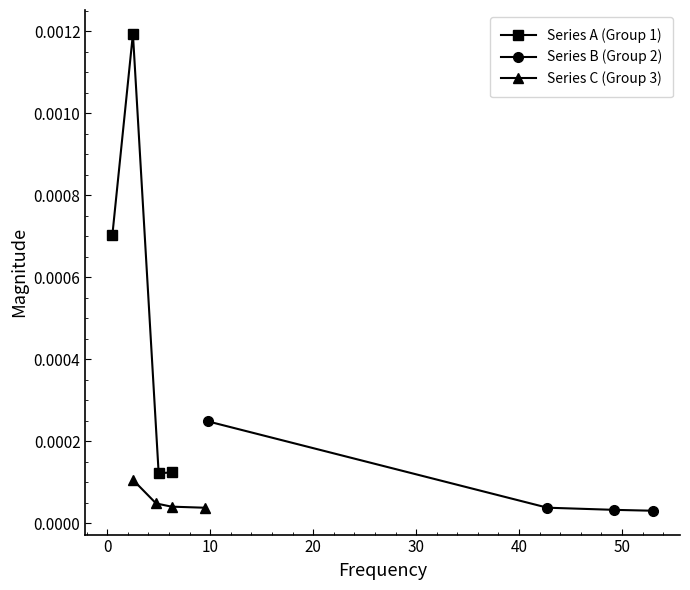

True or false: Series C (Group 3) has more than 0 interior local peaks.

False